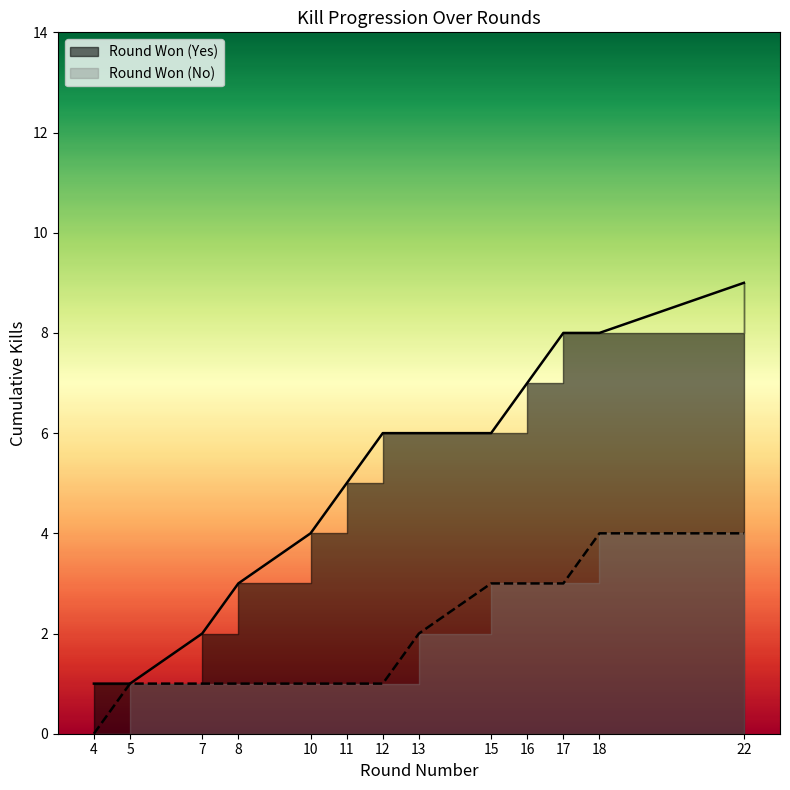

Reading right to left, list all the values displayed in this chart.

9	8	8	7	6	6	6	5	4	3	2	1	1